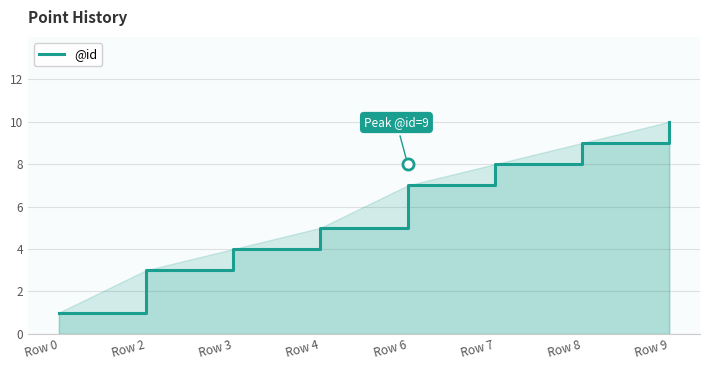

At which category does the chart reach its minimum across all series?

Row 0